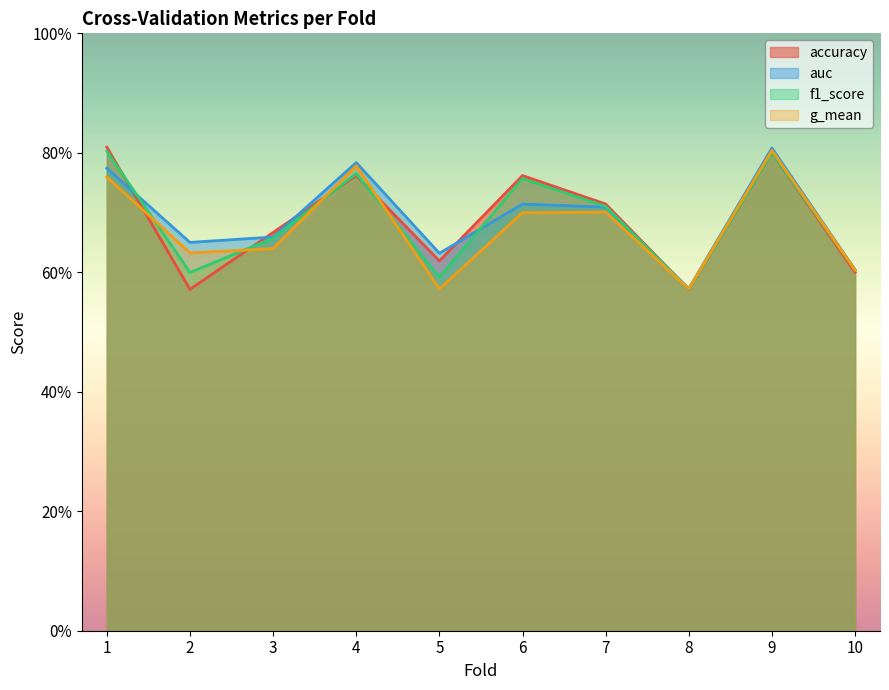

Is the value of accuracy at 7 greater than the value of auc at 6?

No